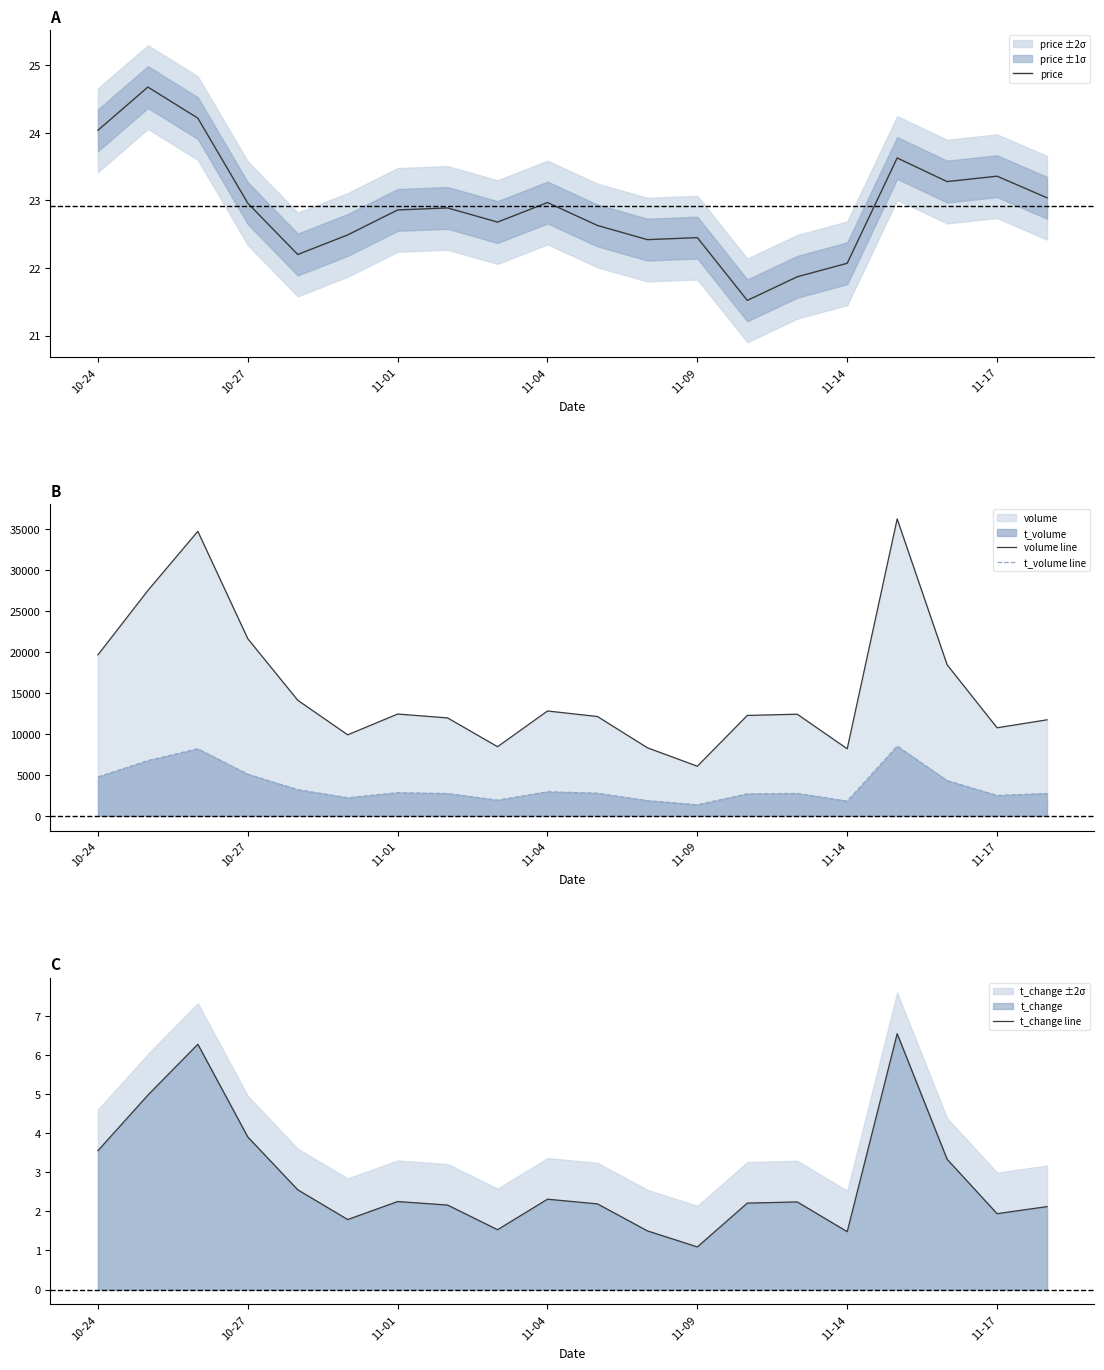

What is the sum of all volume line values?

309704